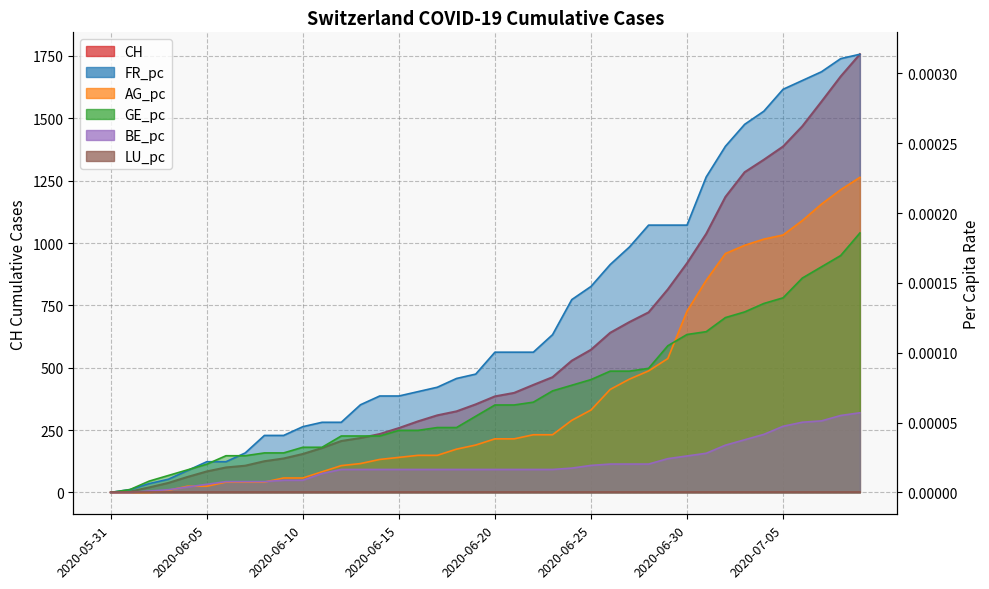

What is the label of the 2nd point from the right?

2020-07-08